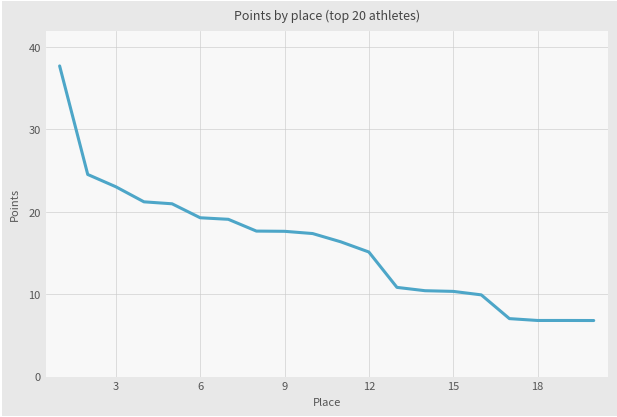

What is the smallest value displayed?

6.8